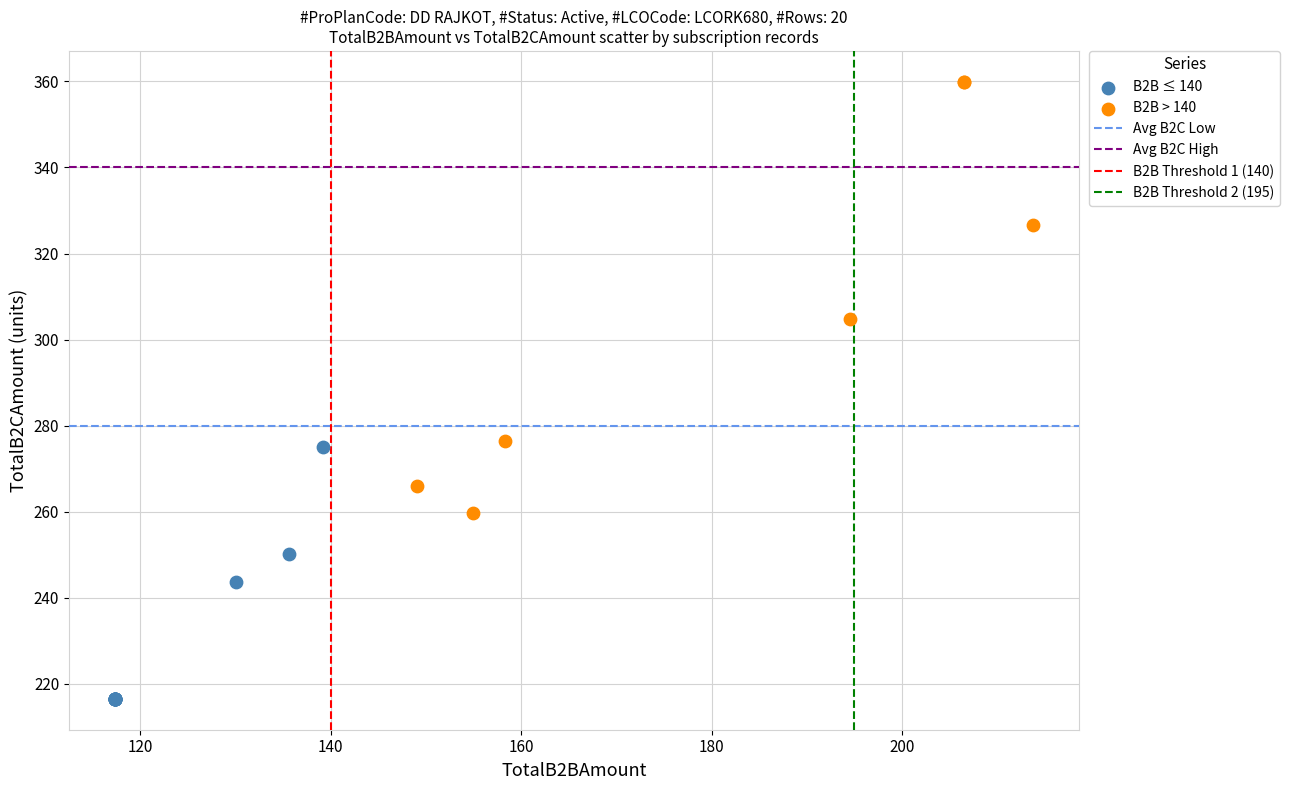

Which series reaches the maximum Y coordinate?

B2B > 140